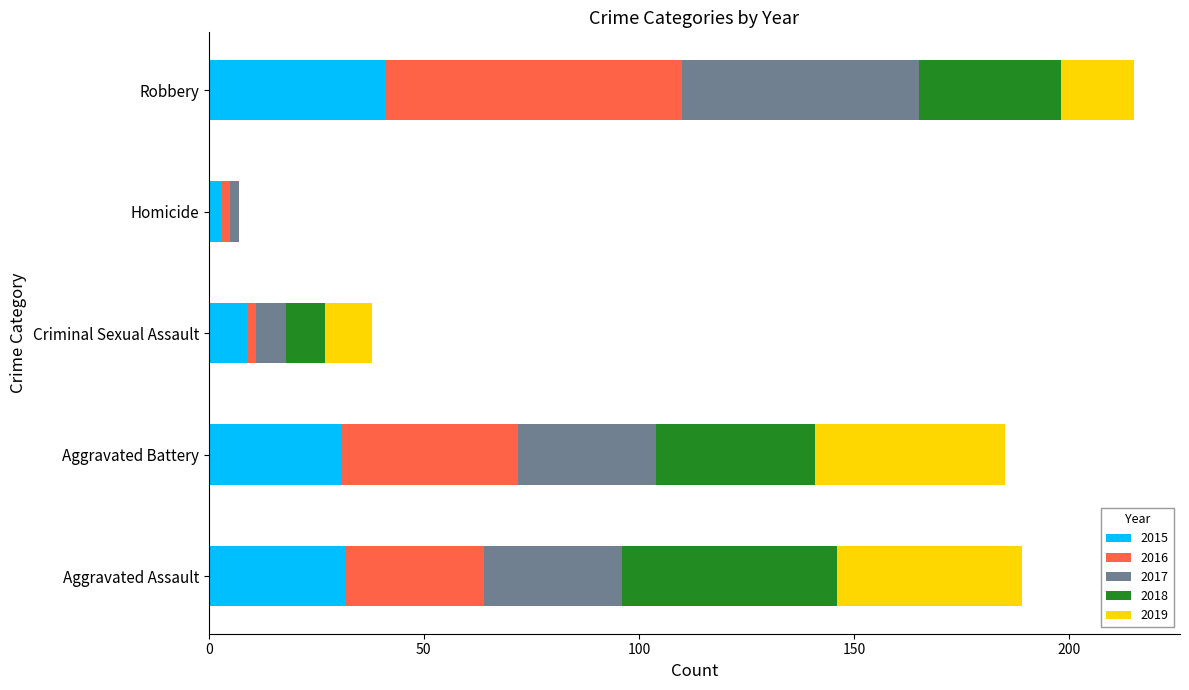

Is it true that 2015 equals 24 at Robbery?

False